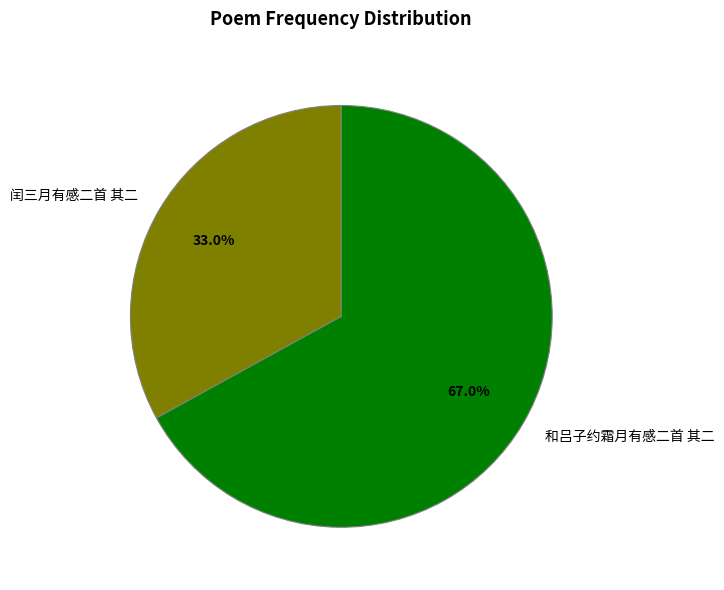

The 和吕子约霜月有感二首 其二 slice represents 67% of the pie. True or false?

True